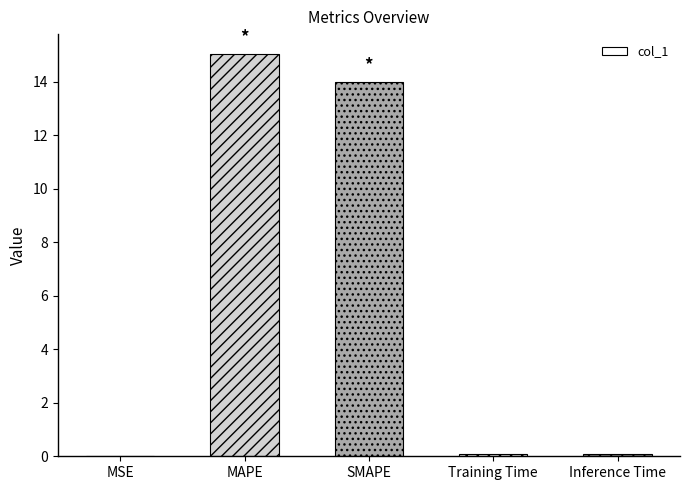

What is the difference between the values at MAPE and Inference Time?

15.0